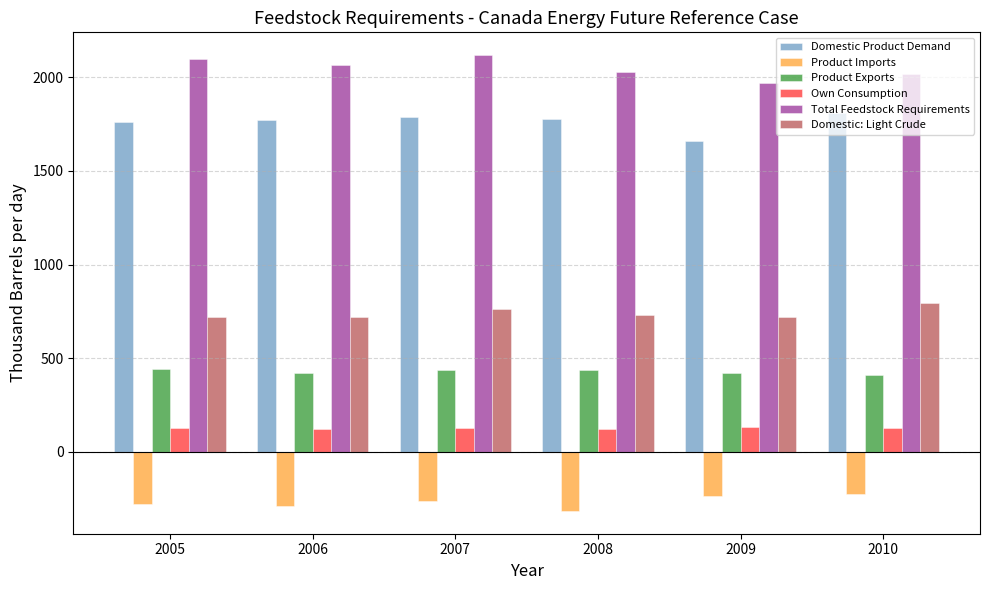

The value of Own Consumption at 2007 is 128.8. True or false?

True